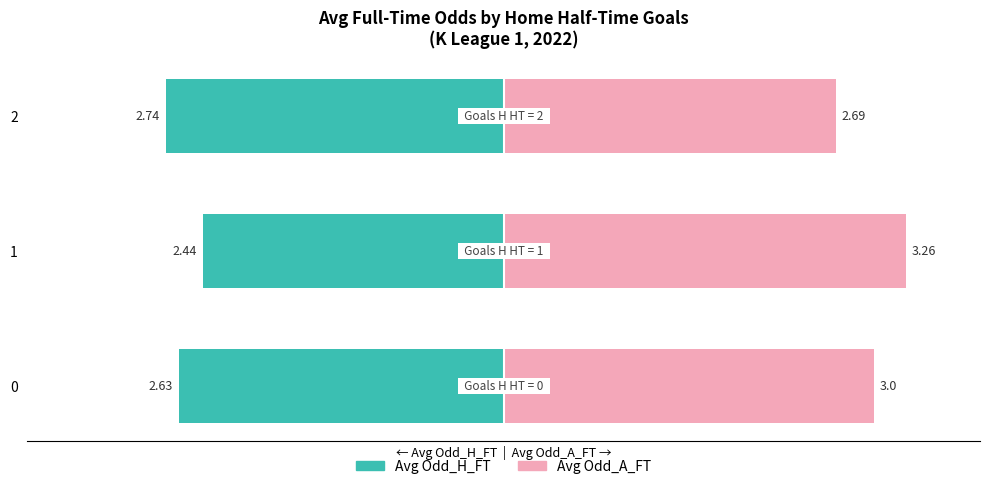

Which has a higher value, 2 or 1?

1